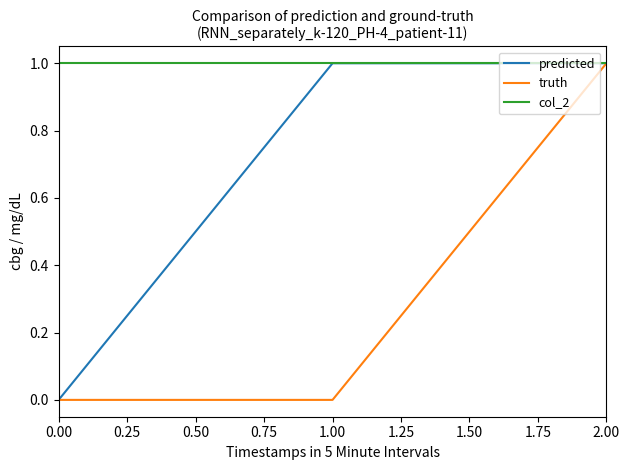

List the series in order of their overall mean, lowest first.

truth, predicted, col_2